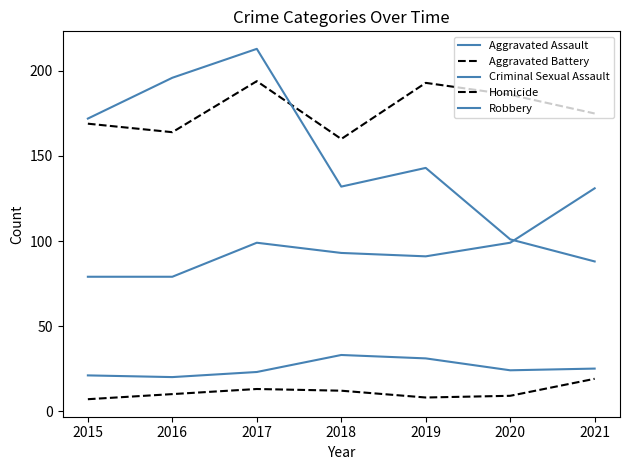

Does the chart have visible grid lines?

No